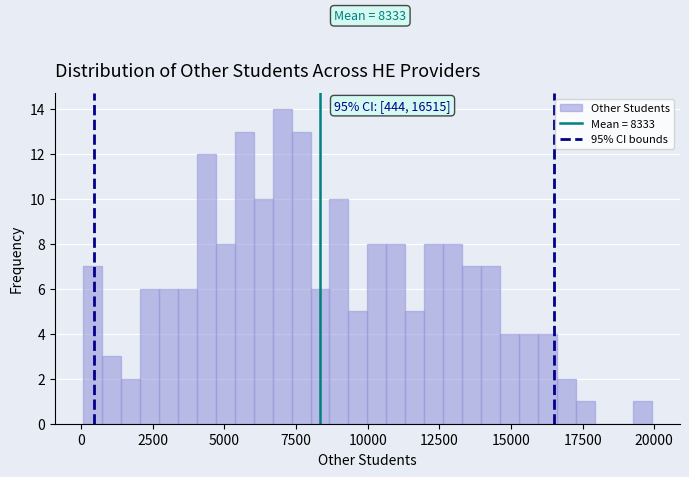

Read against the x-axis, roughly where is the centre of the tallest bar?

7000